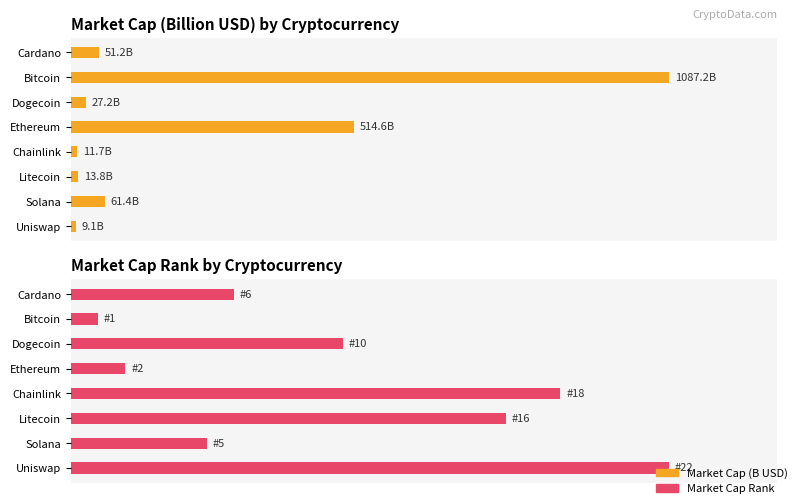

What is the value of the Market Cap (B USD) bar at the 6th from the left?

13.8